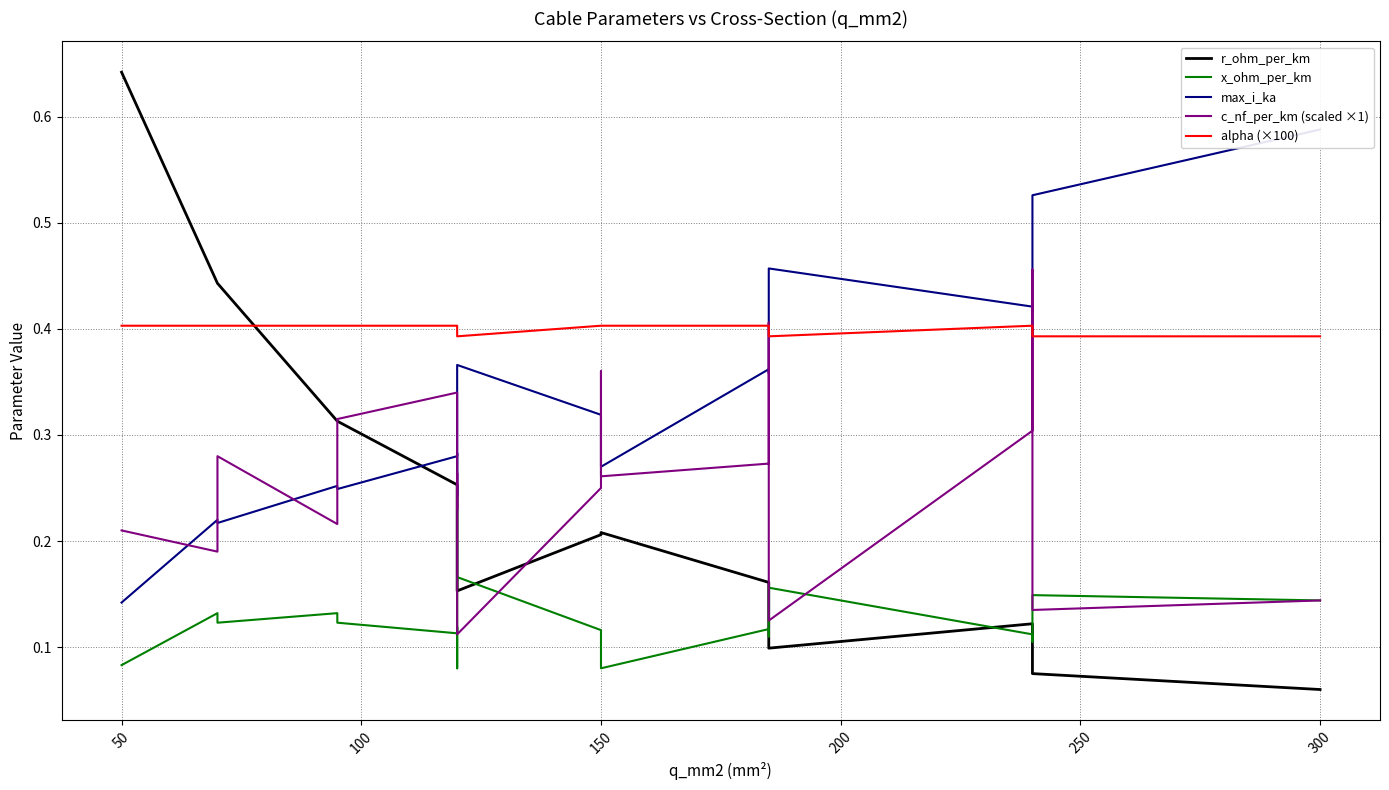

How many times do c_nf_per_km (scaled ×1) and x_ohm_per_km cross each other?

5